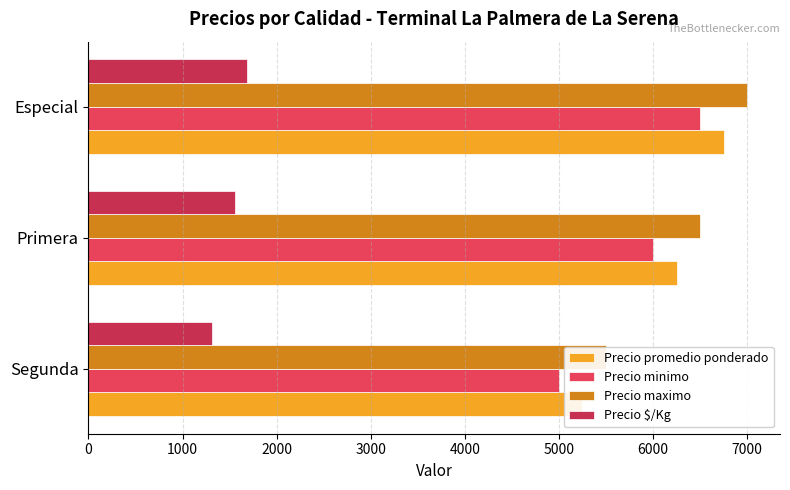

What value does the Precio $/Kg series have at Segunda, to the nearest 5?

1310